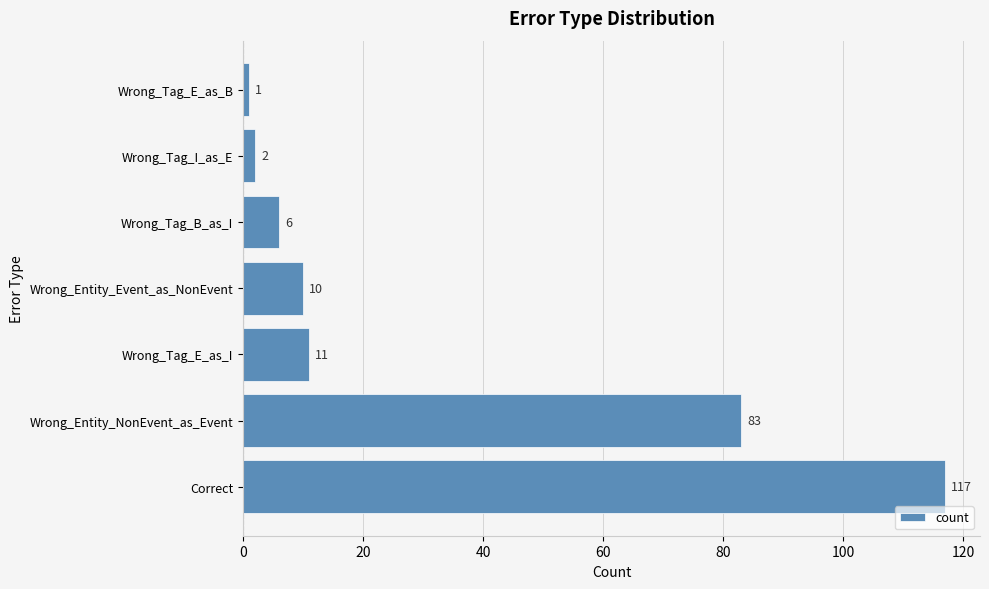

List the labels in order of value, smallest first.

Wrong_Tag_E_as_B, Wrong_Tag_I_as_E, Wrong_Tag_B_as_I, Wrong_Entity_Event_as_NonEvent, Wrong_Tag_E_as_I, Wrong_Entity_NonEvent_as_Event, Correct